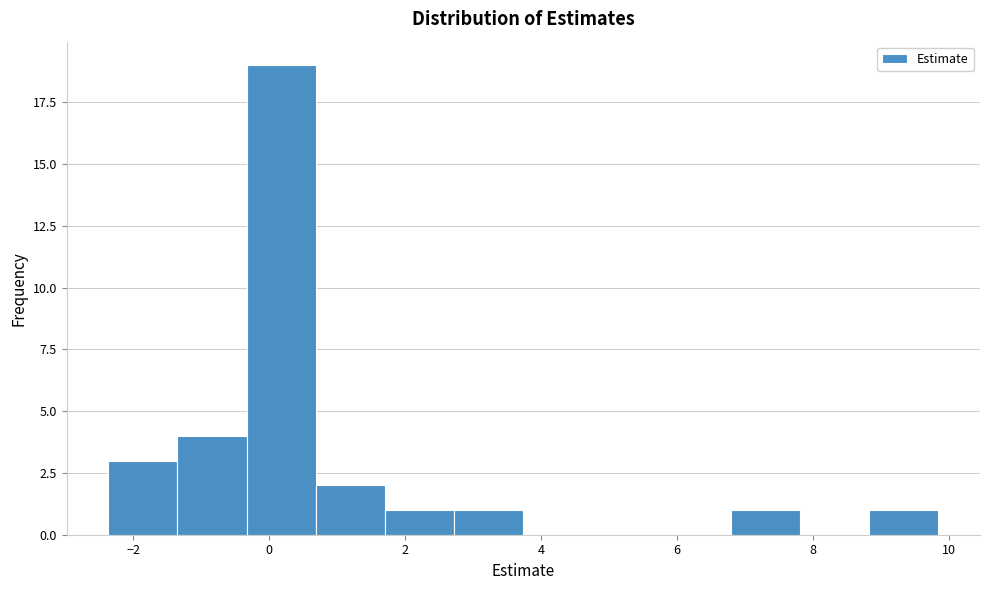

What is the height of the bar covering -2.4 to -1.4 on the x-axis? Neither the bar edges nor the heights are printed on the chart, so give them approximately, as read against the axes.

3